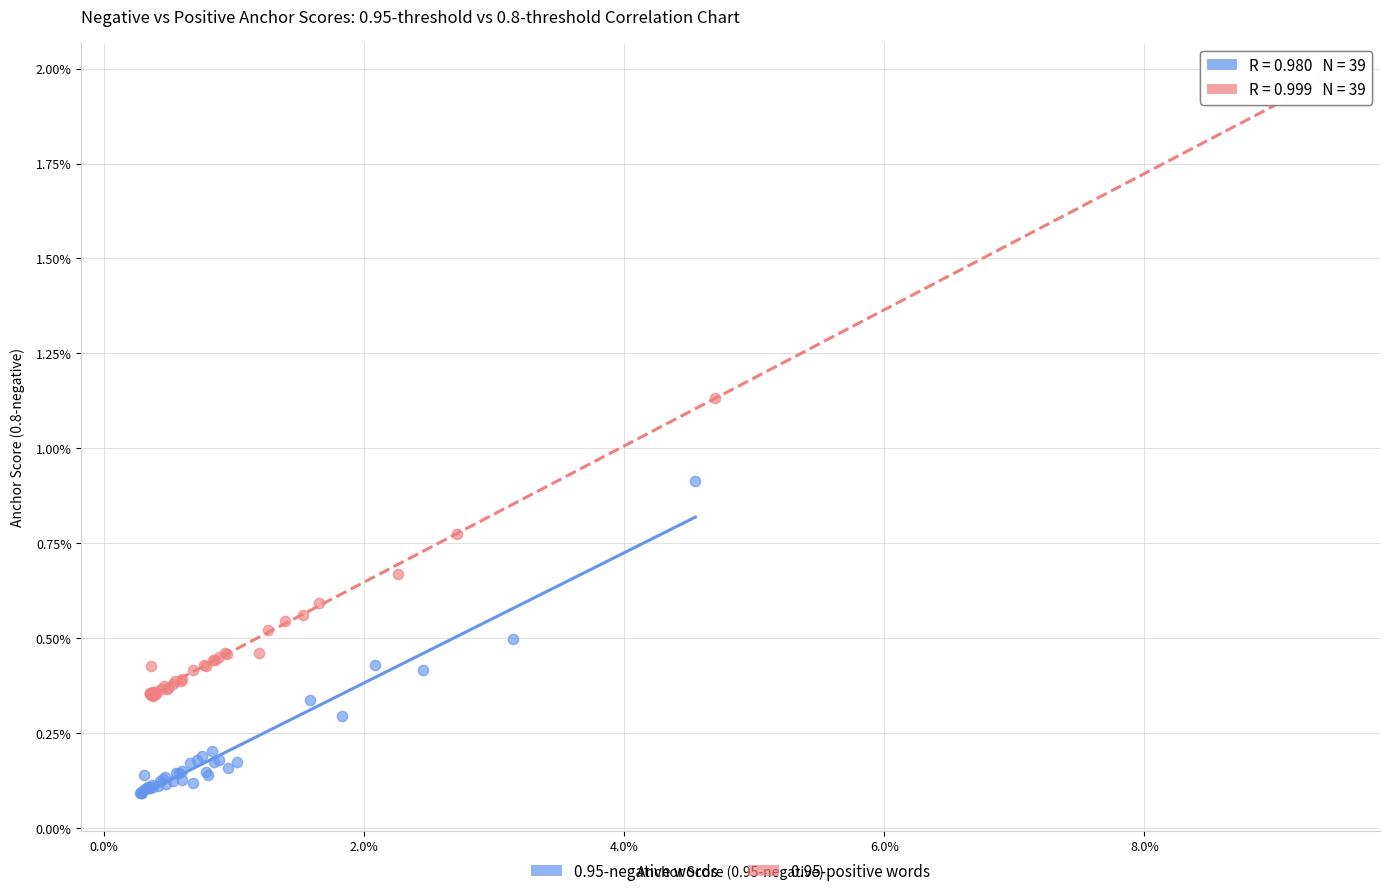

What are all the series names shown in the legend?

0.95-negative words, 0.95-positive words